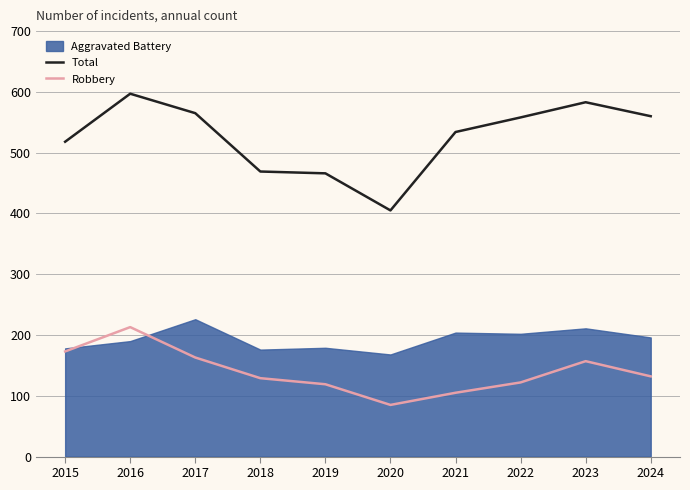

The value of Total at 2015 is 518. True or false?

True